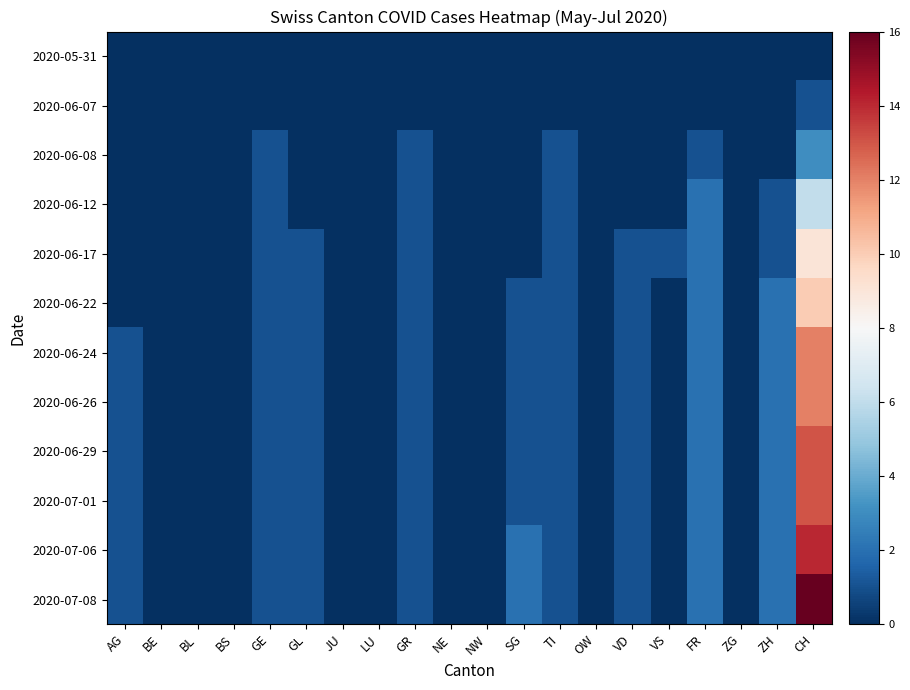

What is the greatest value displayed?

16